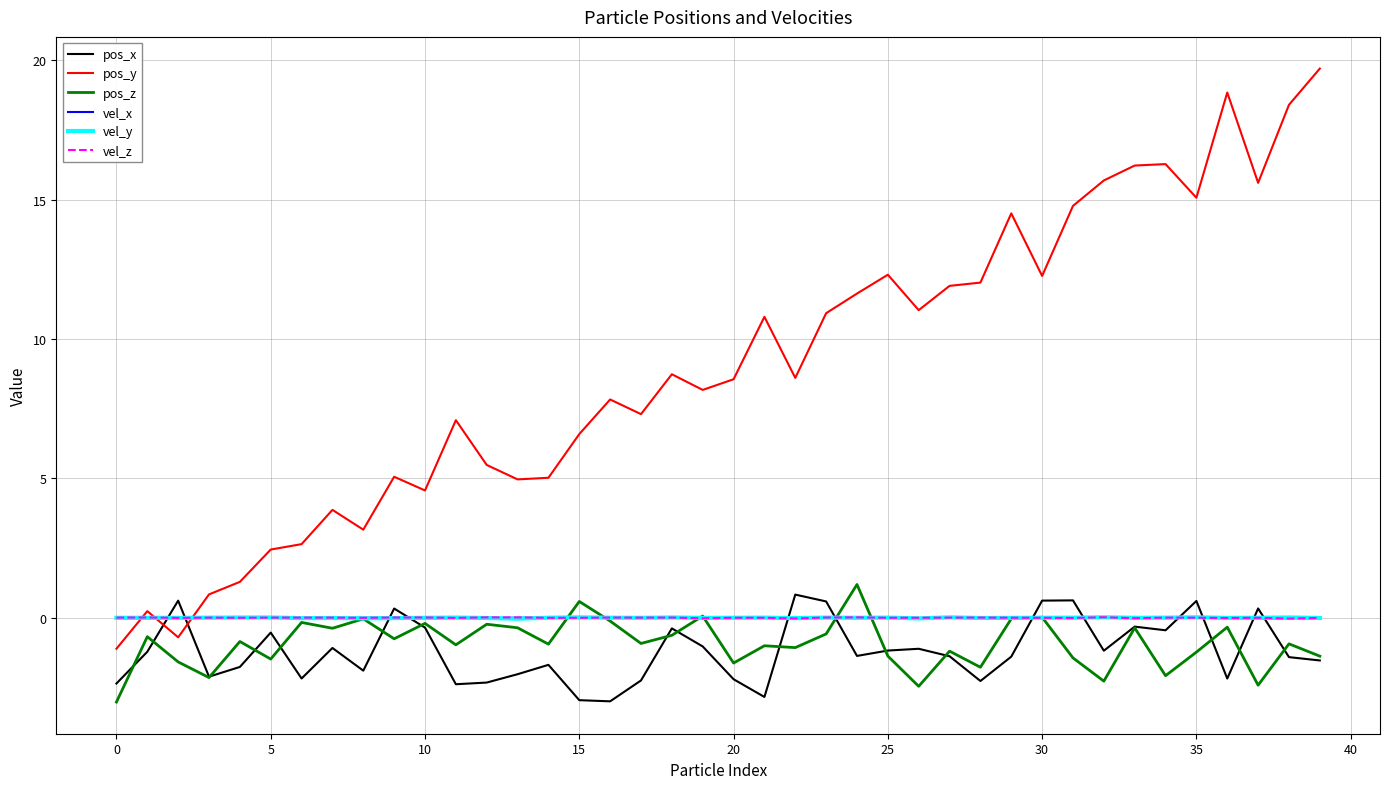

Which series has the largest total across all categories?

pos_y